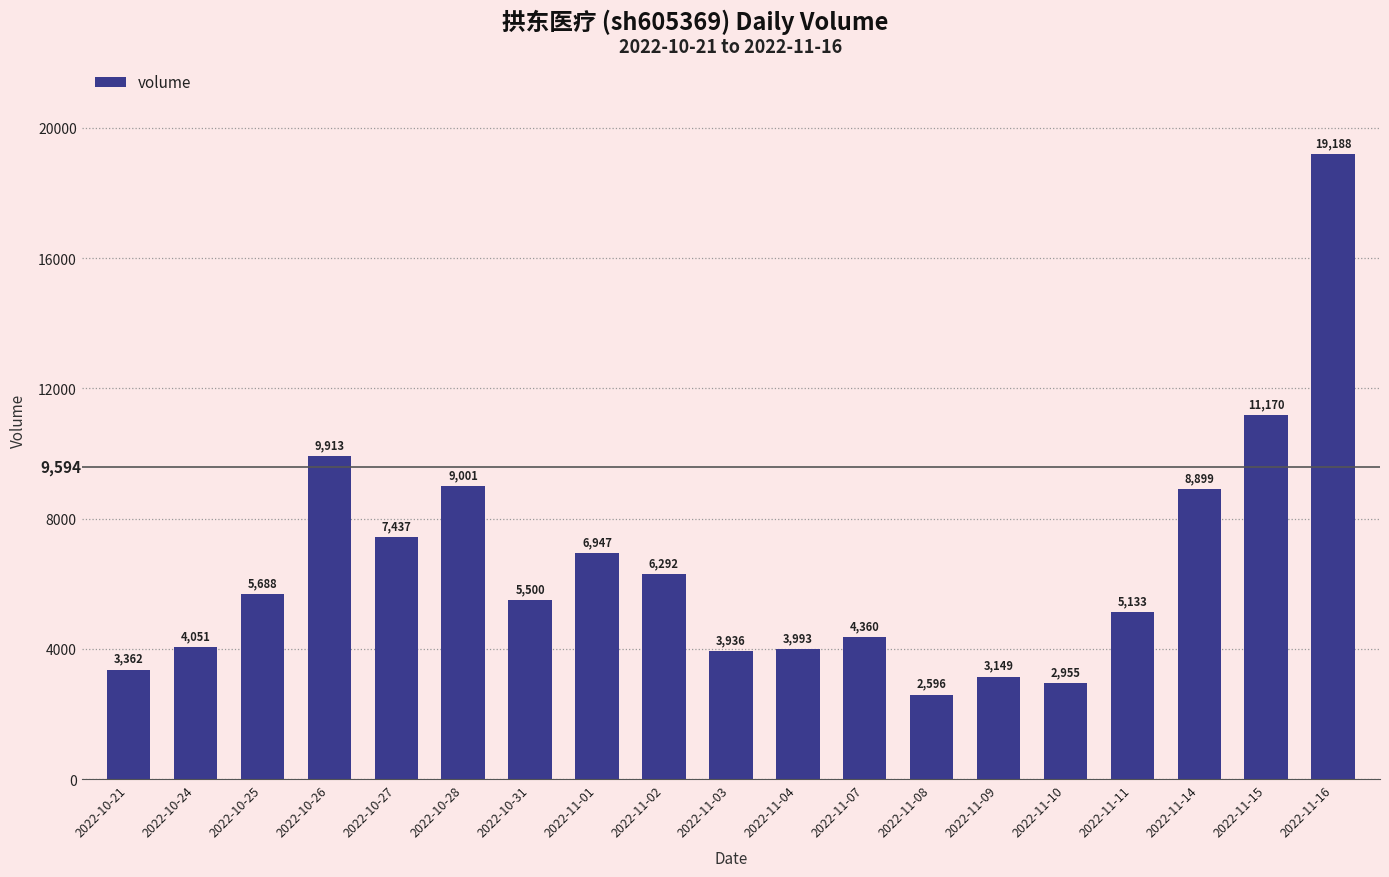

Reading left to right, list all the values displayed in this chart.

2022-10-21=3362	2022-10-24=4051	2022-10-25=5688	2022-10-26=9913	2022-10-27=7437	2022-10-28=9001	2022-10-31=5500	2022-11-01=6947	2022-11-02=6292	2022-11-03=3936	2022-11-04=3993	2022-11-07=4360	2022-11-08=2596	2022-11-09=3149	2022-11-10=2955	2022-11-11=5133	2022-11-14=8899	2022-11-15=11170	2022-11-16=19188